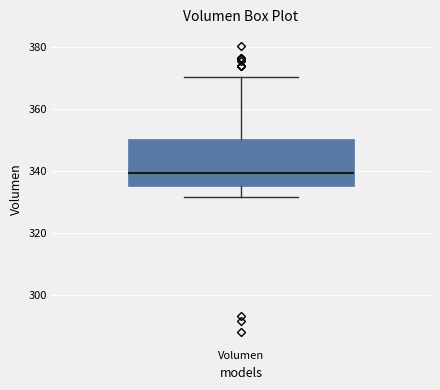

Read this box plot against the y-axis: the position of the median line, the range covered by the box, and the ends of both whiskers. The values are not printed on the chart, so give them approximately, as read against the axis.

median 340, box 336 to 350, whiskers 332 to 370